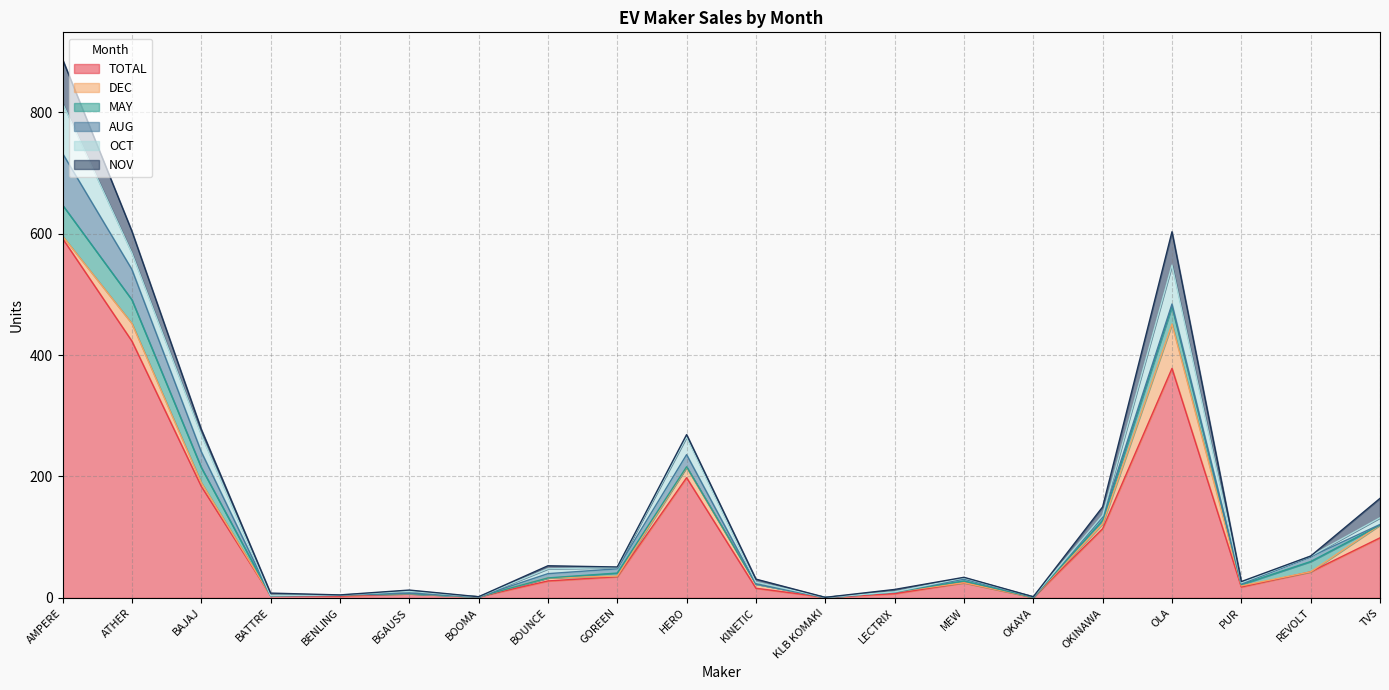

True or false: MAY has a value of 0 at BATTRE.

True